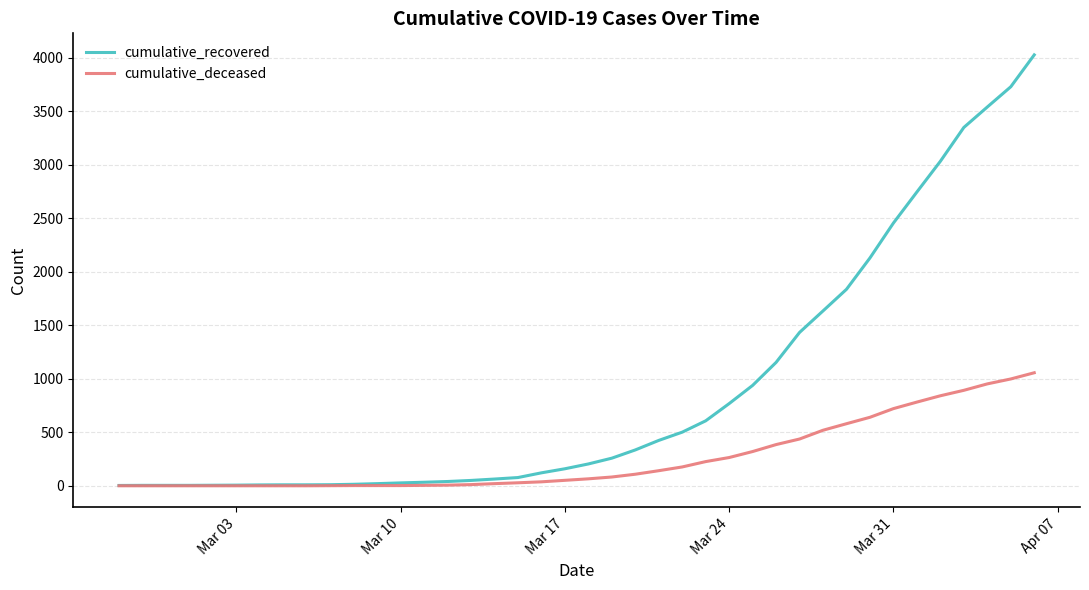

List the series in order of their peak value, lowest first.

cumulative_deceased, cumulative_recovered